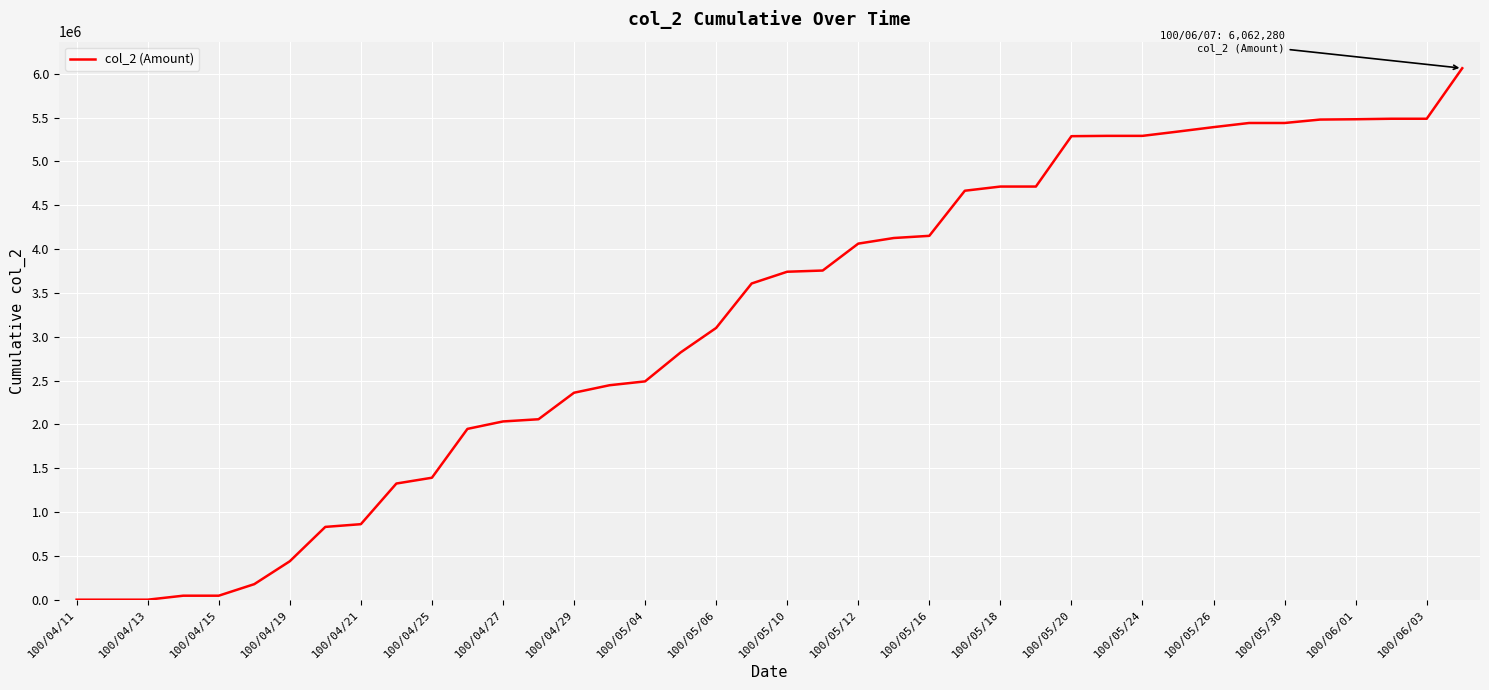

What is the greatest value displayed?

6062280